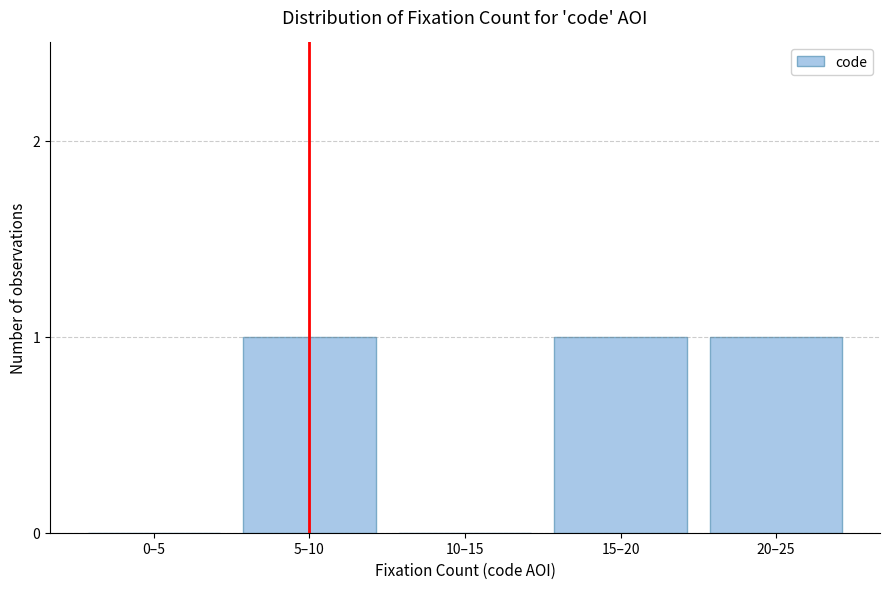

Reading left to right, what are all the values shown in this chart?

0–5=0	5–10=1	10–15=0	15–20=1	20–25=1